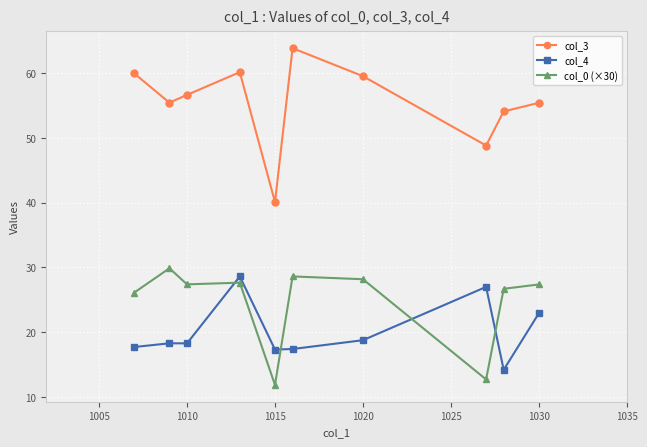

Rank the series by their maximum value, from highest to lowest.

col_3, col_0 (×30), col_4